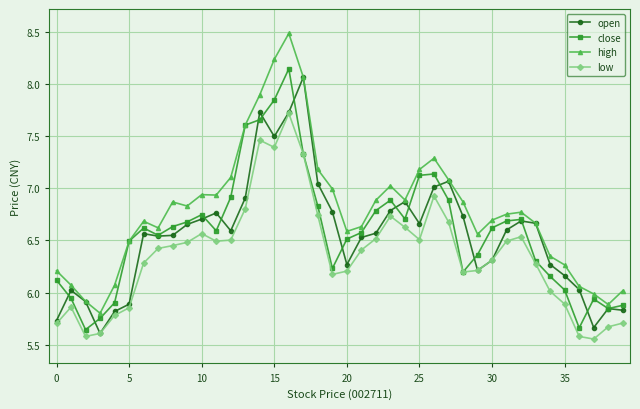

Which series has the largest range (max minus min)?

high